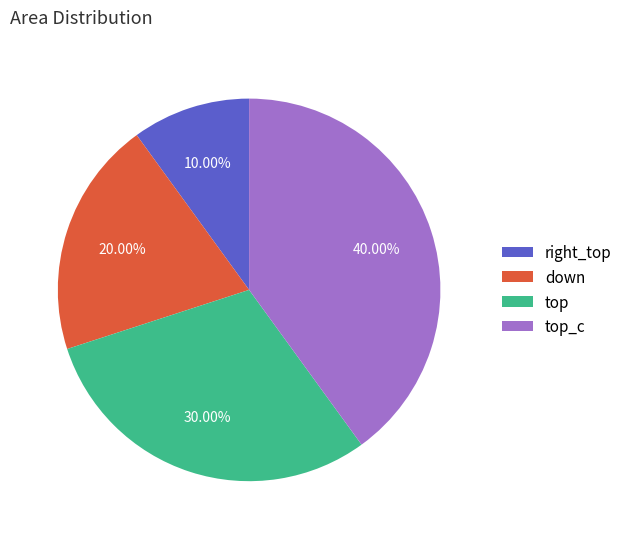

To the nearest percent, what portion does right_top represent?

10%